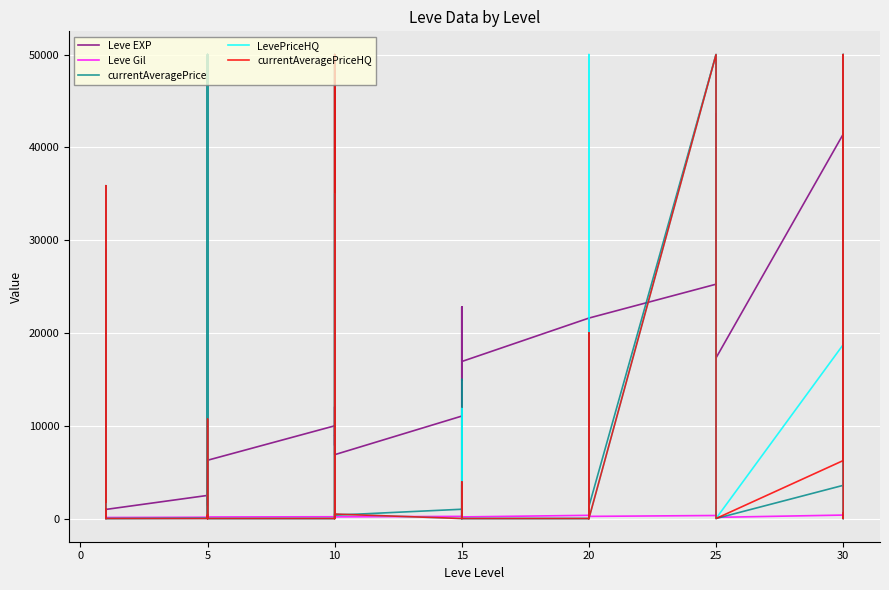

What is the value of the currentAveragePriceHQ point at the 40th from the left?

548